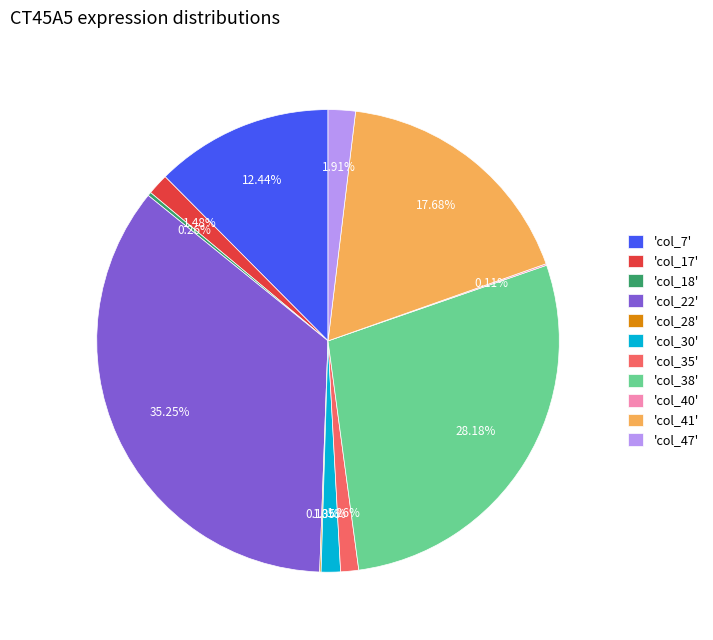

Is 'col_22' the majority of the pie?

No